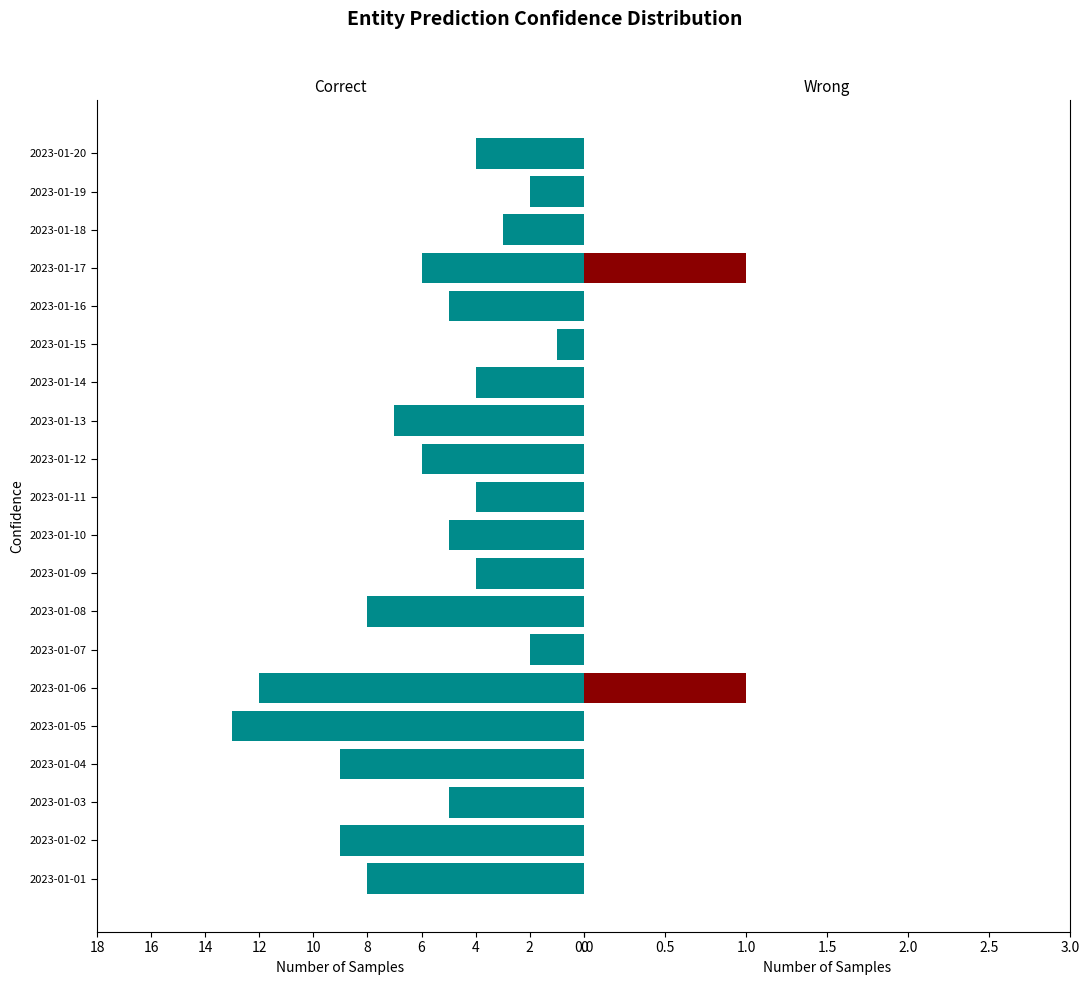

Are the bars horizontal?

Yes